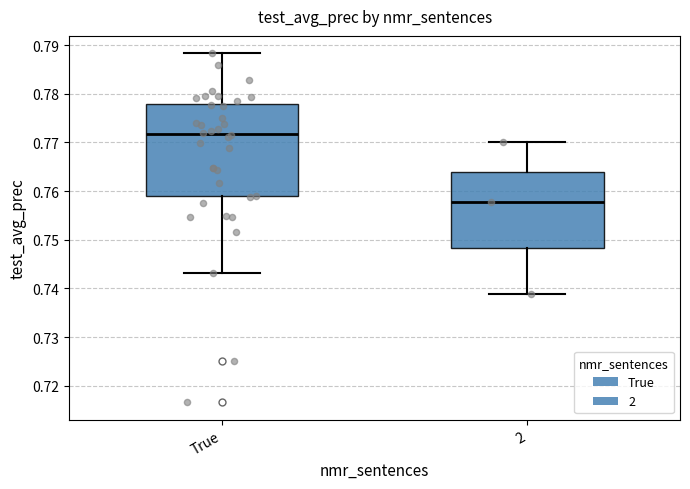

Where does the median line of the box for 2 sit on the y-axis? The values are not printed on the chart, so give them approximately, as read against the axis.

0.758